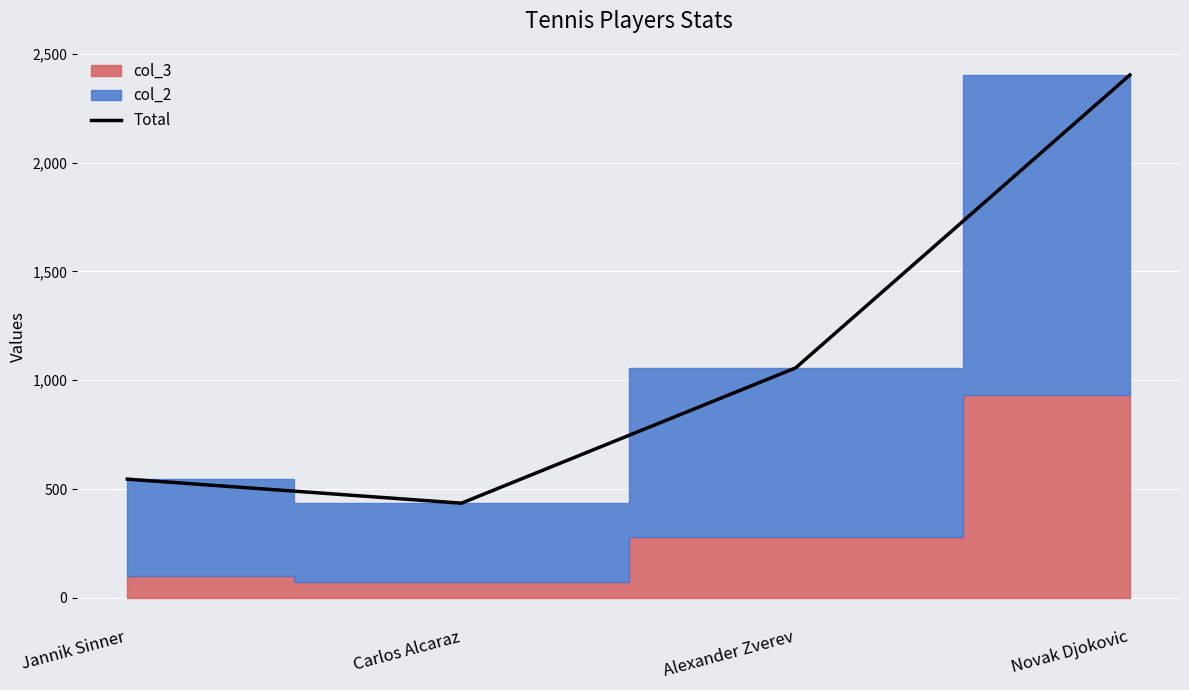

The value at Alexander Zverev is 526.6. True or false?

False